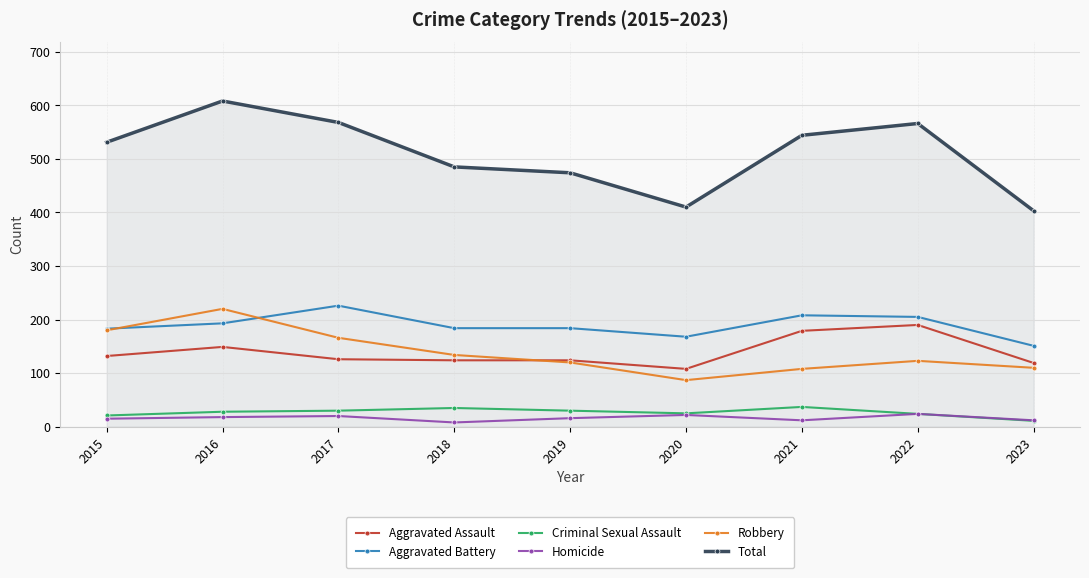

Is it true that Aggravated Battery equals 226 at 2017?

True